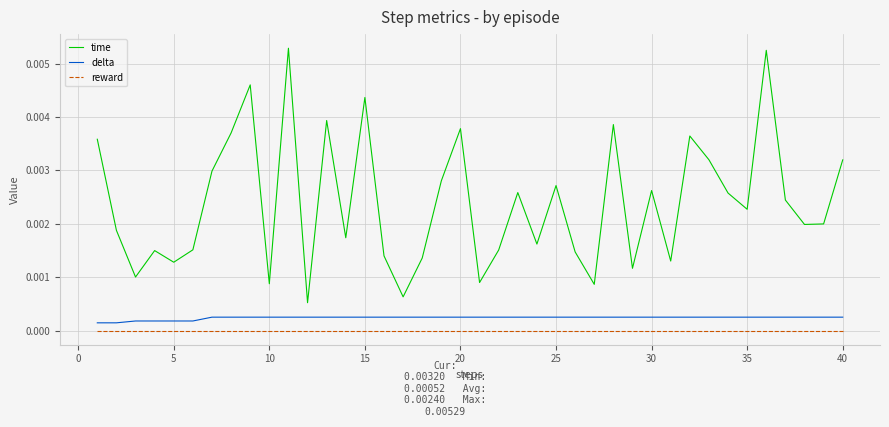

True or false: time and delta cross at least once.

False